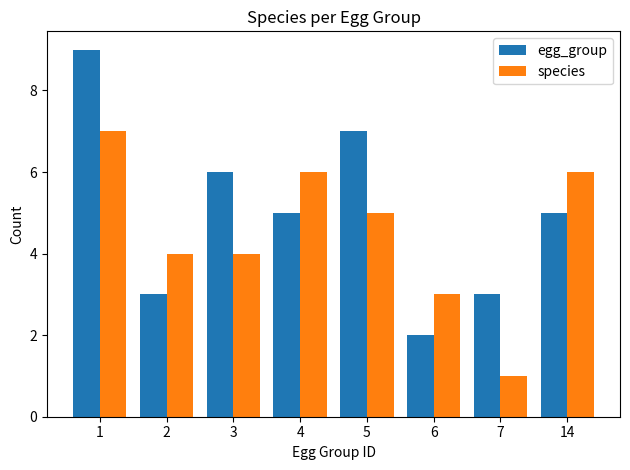

Rank the series by their average value, from highest to lowest.

egg_group, species